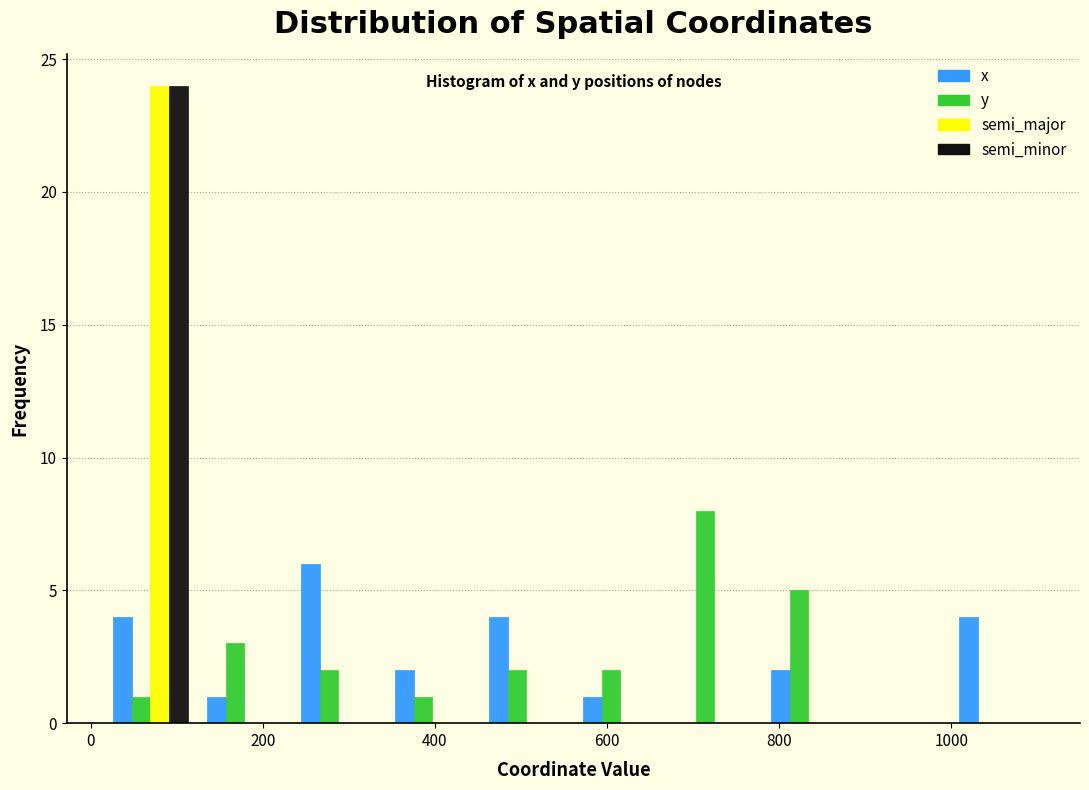

Reading left to right, list every range on the x-axis with the height of the bar of each series over it. Neither the bar edges nor the heights are printed on the chart, so give them approximately, as read against the axes.

20 to 120: x=4	y=1	semi_major=24	semi_minor=24
120 to 240: x=1	y=3	semi_major=0	semi_minor=0
240 to 340: x=6	y=2	semi_major=0	semi_minor=0
340 to 460: x=2	y=1	semi_major=0	semi_minor=0
460 to 560: x=4	y=2	semi_major=0	semi_minor=0
560 to 680: x=1	y=2	semi_major=0	semi_minor=0
680 to 780: x=0	y=8	semi_major=0	semi_minor=0
780 to 880: x=2	y=5	semi_major=0	semi_minor=0
880 to 1000: x=0	y=0	semi_major=0	semi_minor=0
1000 to 1100: x=4	y=0	semi_major=0	semi_minor=0